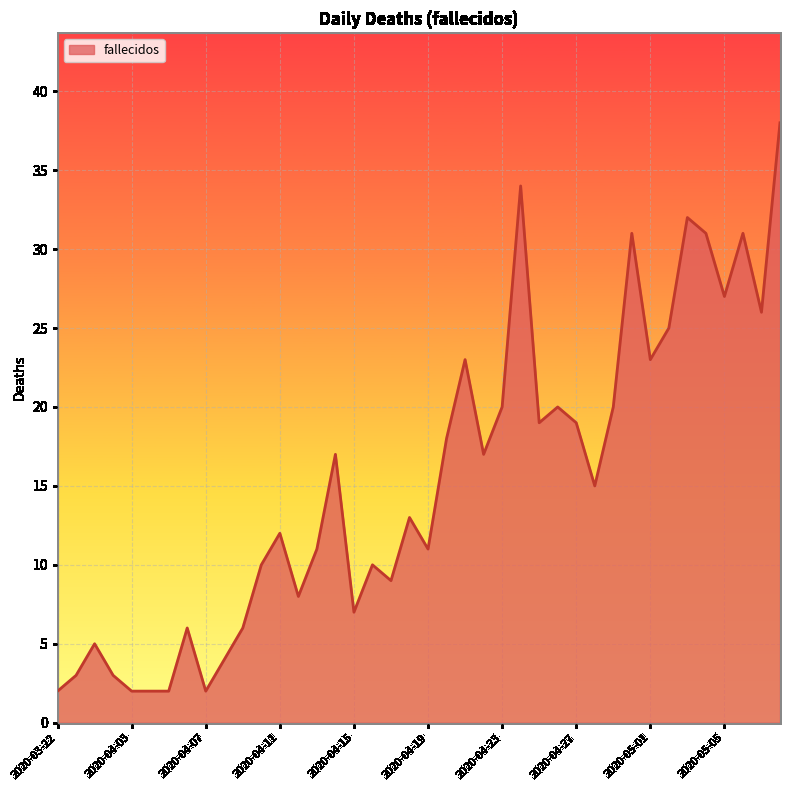

What is the greatest value displayed?

38